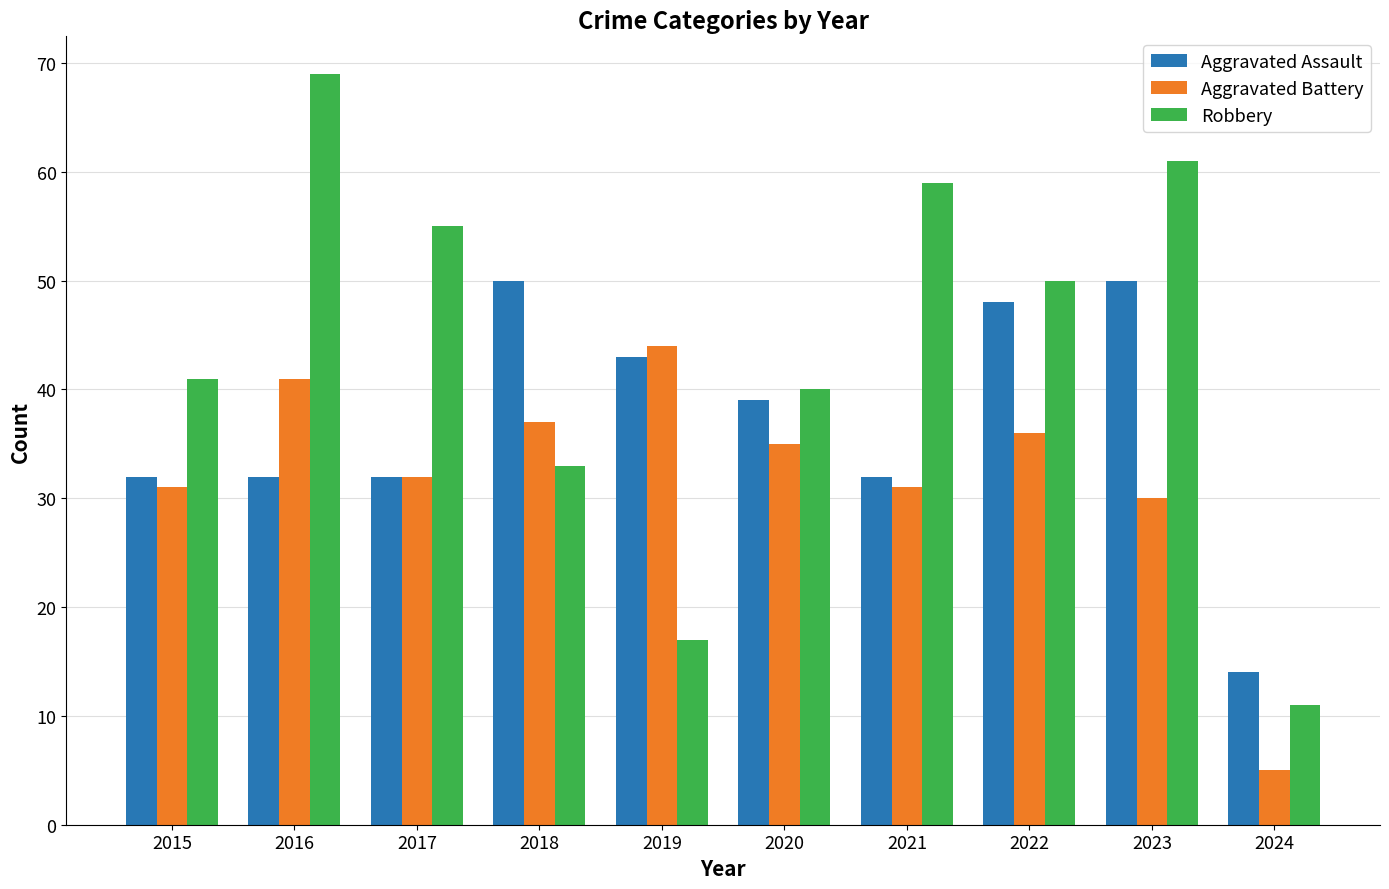

What is the value of the Robbery bar at the 8th from the left?

50